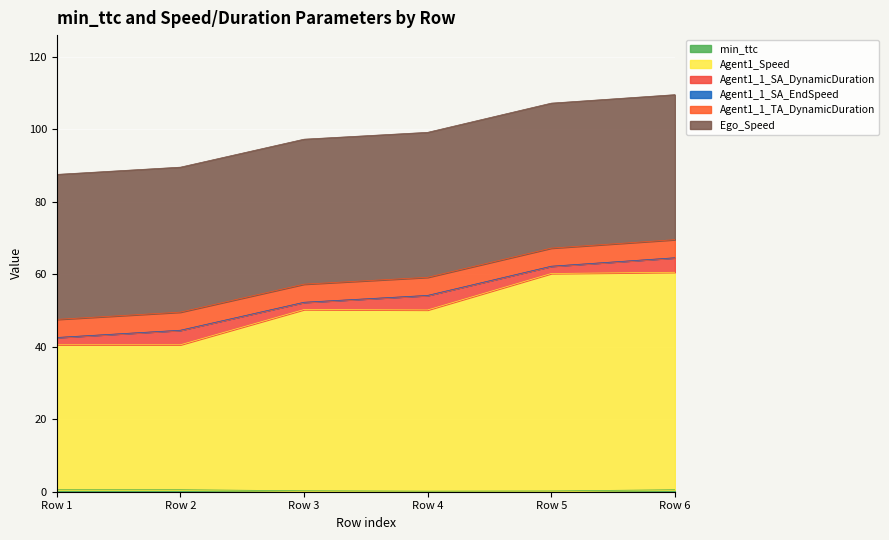

Does the chart display data point markers on the line(s)?

No